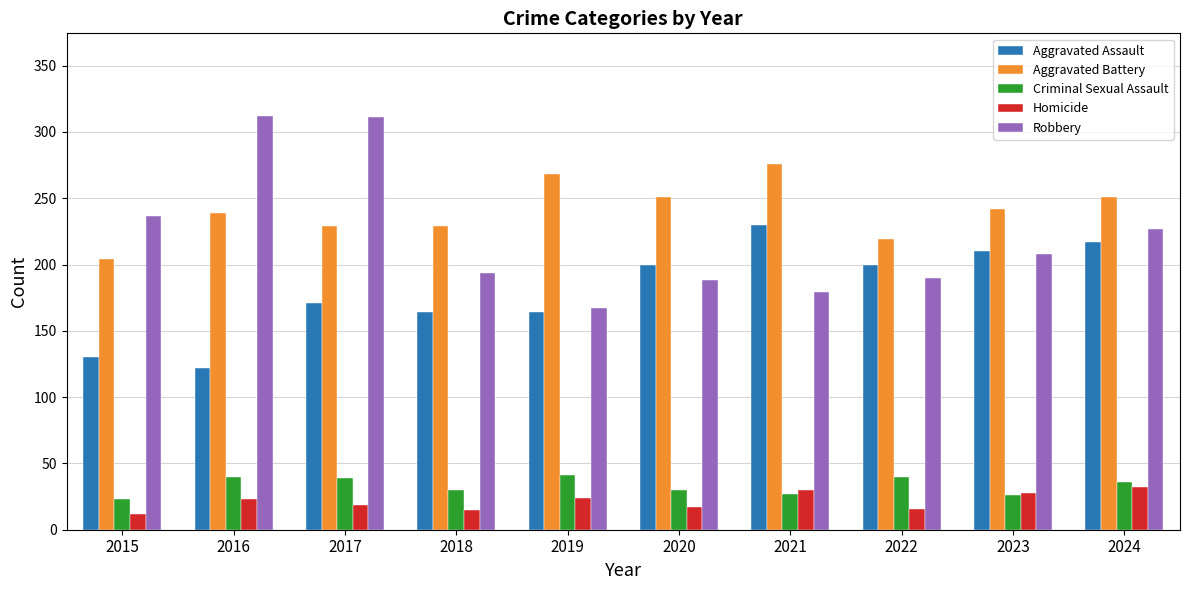

At 2016, list the series in order from largest to smallest.

Robbery, Aggravated Battery, Aggravated Assault, Criminal Sexual Assault, Homicide